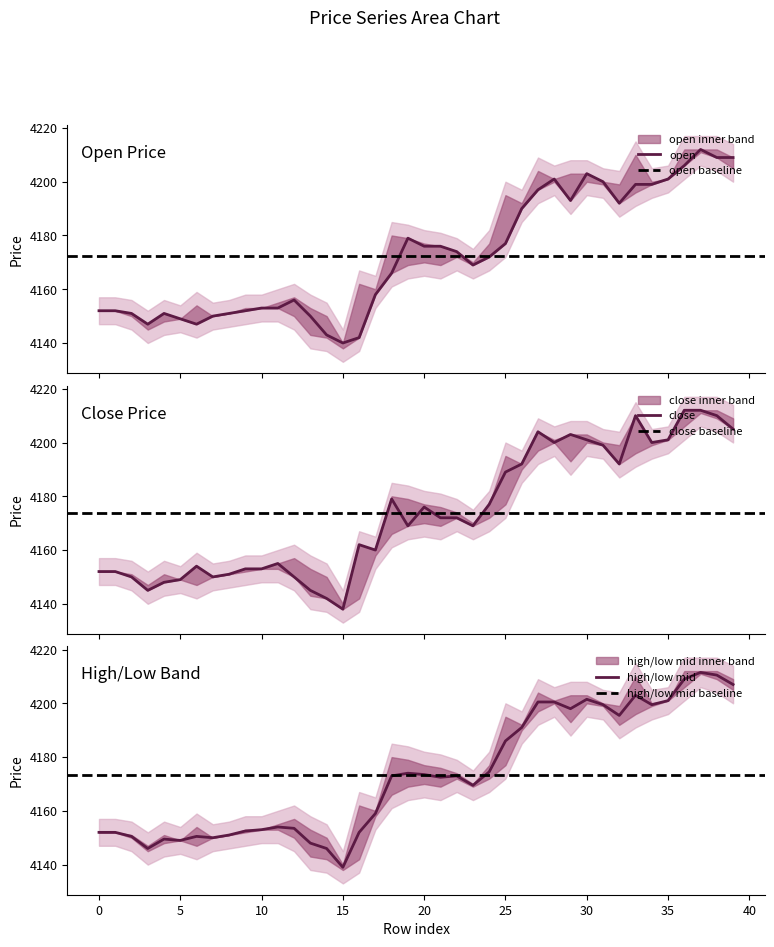

Reading right to left, list all the values displayed in this chart.

open: 39=4209.0	38=4209.0	37=4212.0	36=4206.0	35=4201.0	34=4199.0	33=4199.0	32=4192.0	31=4200.0	30=4203.0	29=4193.0	28=4201.0	27=4197.0	26=4190.0	25=4177.0	24=4172.0	23=4169.0	22=4174.0	21=4176.0	20=4176.0	19=4179.0	18=4166.0	17=4158.0	16=4142.0	15=4140.0	14=4143.0	13=4150.0	12=4156.0	11=4153.0	10=4153.0	9=4152.0	8=4151.0	7=4150.0	6=4147.0	5=4149.0	4=4151.0	3=4147.0	2=4151.0	1=4152.0	0=4152.0
close: 39=4205.0	38=4210.0	37=4212.0	36=4212.0	35=4201.0	34=4200.0	33=4210.0	32=4192.0	31=4199.0	30=4201.0	29=4203.0	28=4200.0	27=4204.0	26=4192.0	25=4189.0	24=4177.0	23=4169.0	22=4172.0	21=4172.0	20=4176.0	19=4169.0	18=4179.0	17=4160.0	16=4162.0	15=4138.0	14=4142.0	13=4145.0	12=4150.0	11=4155.0	10=4153.0	9=4153.0	8=4151.0	7=4150.0	6=4154.0	5=4149.0	4=4148.0	3=4145.0	2=4150.0	1=4152.0	0=4152.0
high: 39=4207.0	38=4210.5	37=4211.5	36=4209.0	35=4201.0	34=4199.5	33=4203.0	32=4195.5	31=4199.5	30=4201.5	29=4198.0	28=4200.5	27=4200.5	26=4191.0	25=4186.0	24=4174.5	23=4169.5	22=4173.0	21=4172.5	20=4173.5	19=4174.0	18=4173.0	17=4159.0	16=4152.0	15=4139.0	14=4146.0	13=4148.0	12=4153.5	11=4154.0	10=4153.0	9=4152.5	8=4151.0	7=4150.0	6=4150.5	5=4149.0	4=4149.5	3=4146.0	2=4150.5	1=4152.0	0=4152.0